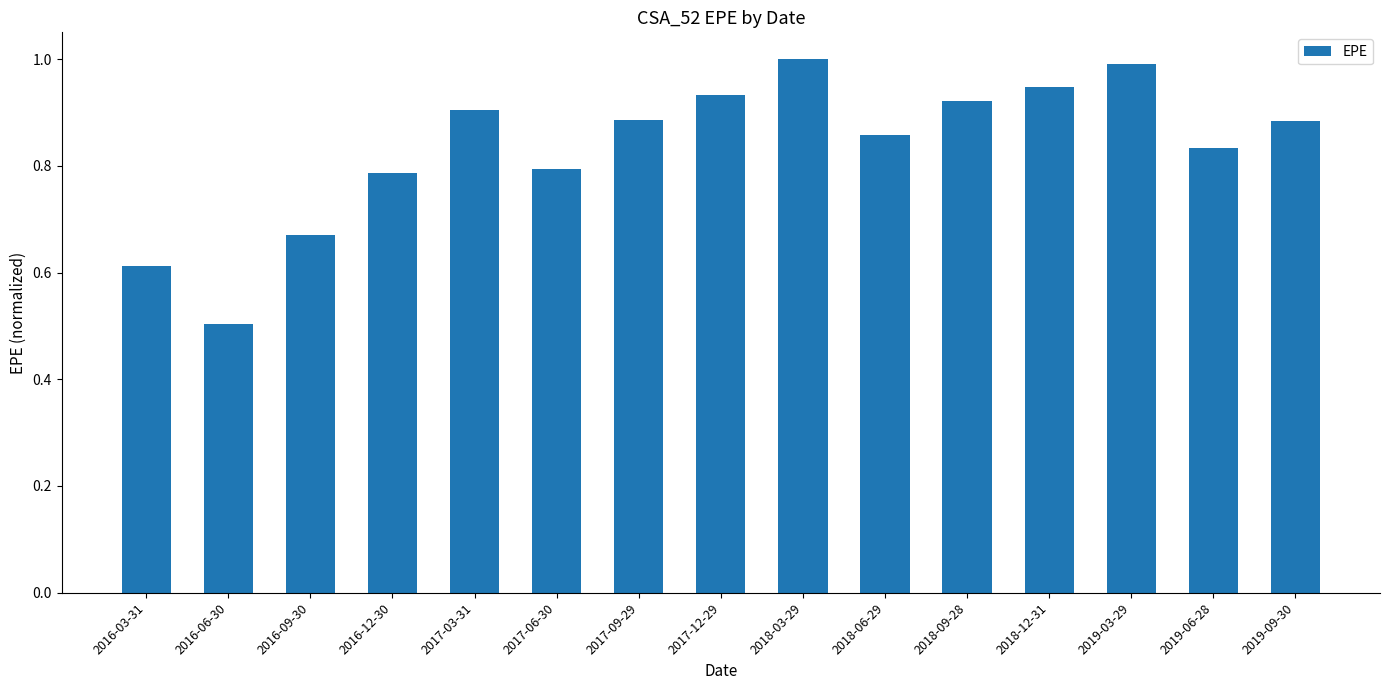

The chart shows a value of 0.9 at 2017-12-29. True or false?

True